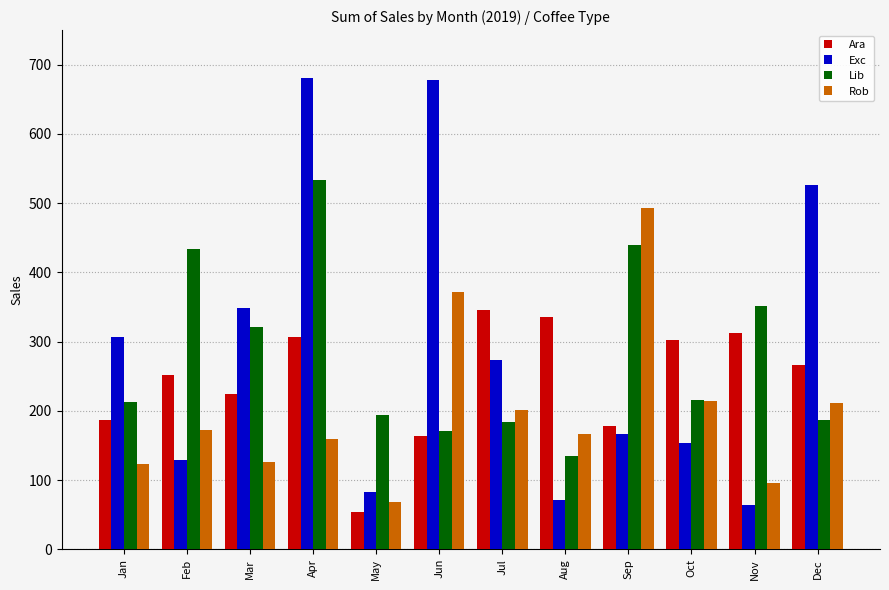

What is the sum of all Rob values?

2401.1